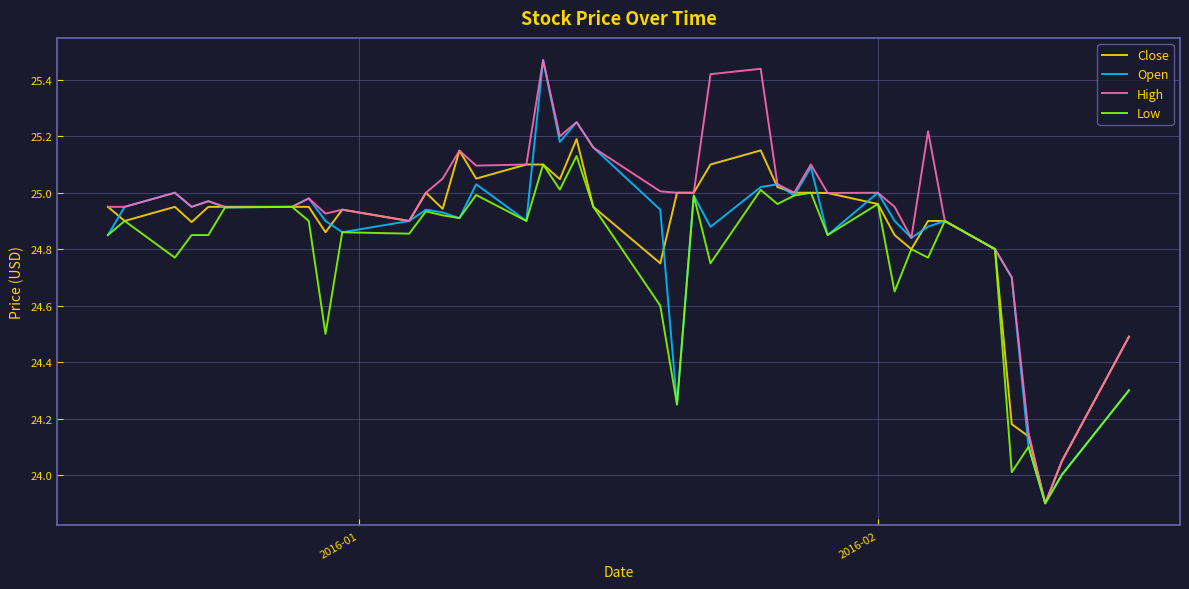

What are all the series names shown in the legend?

Close, Open, High, Low